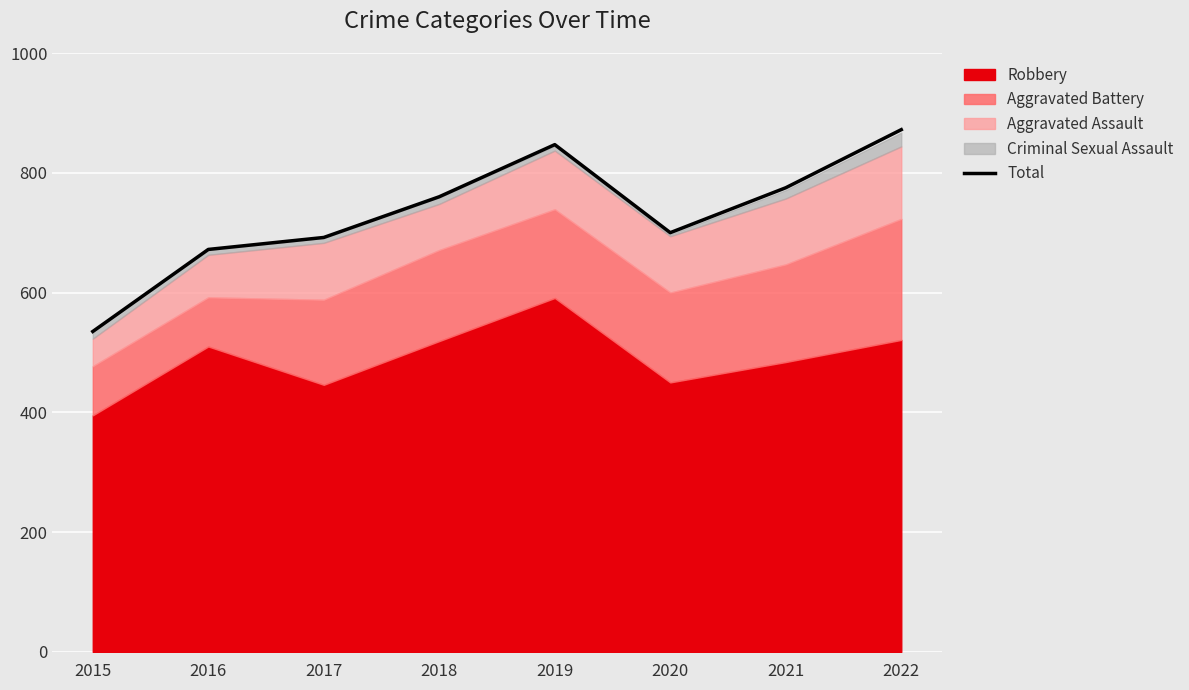

What is the average value?

732